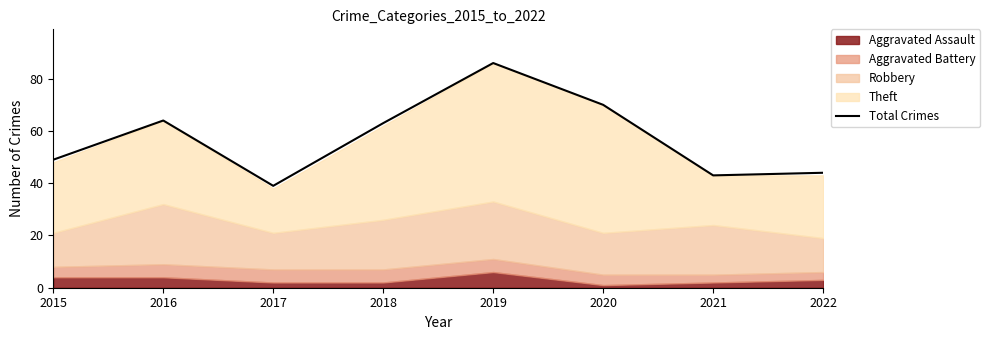

Reading left to right, what are all the values shown in this chart?

2015=49	2016=64	2017=39	2018=63	2019=86	2020=70	2021=43	2022=44